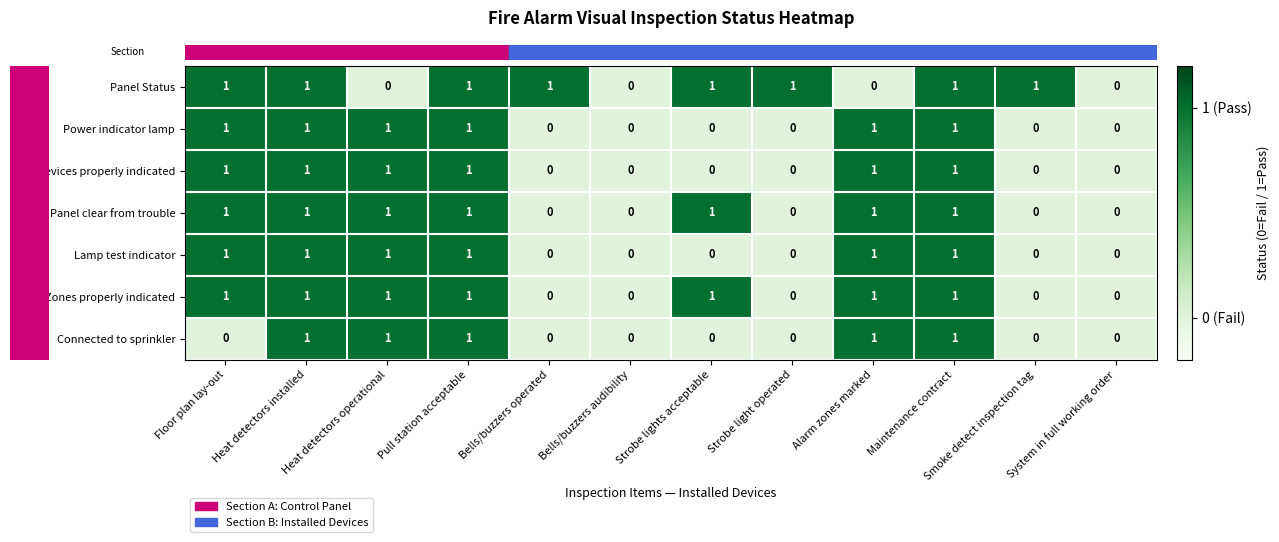

Which series has the largest total across all categories?

Panel Status